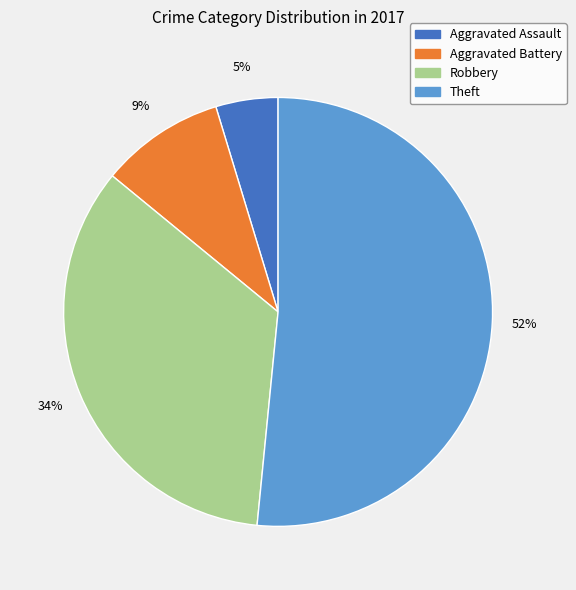

What percentage is the Aggravated Battery slice, to the nearest percent?

9%